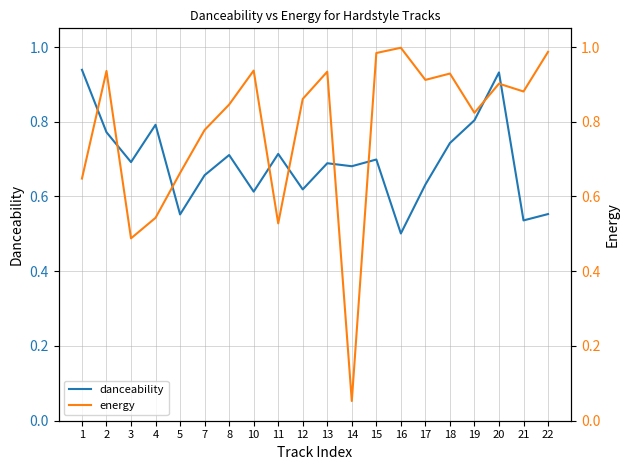

True or false: energy and danceability cross at least once.

True